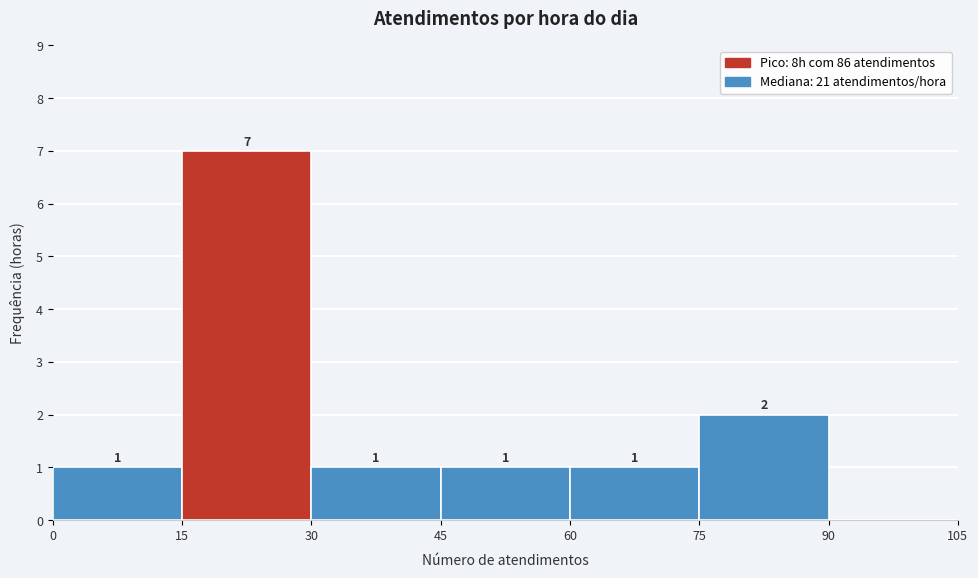

Over which range of the x-axis is the bar tallest?

15 to 30